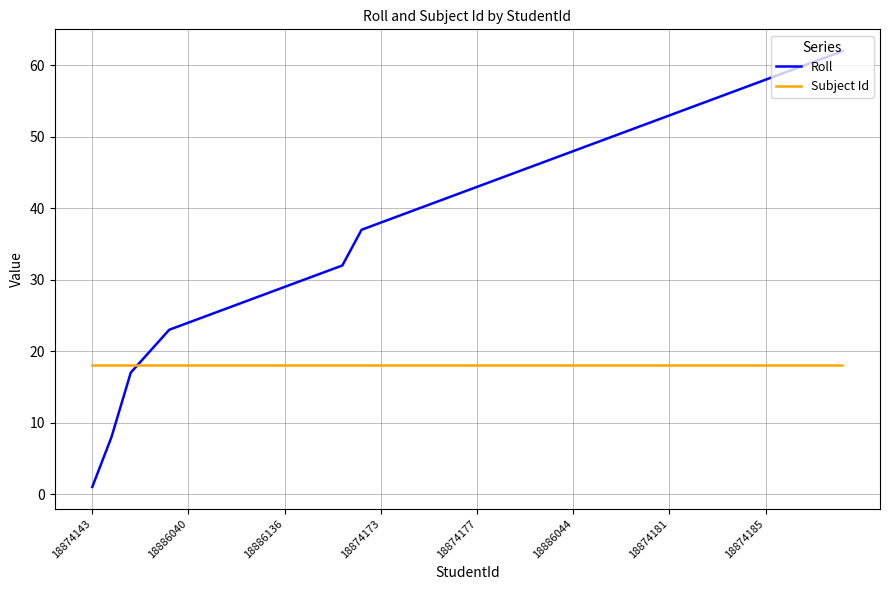

Which series ends up on top after the final intersection of Roll and Subject Id?

Roll